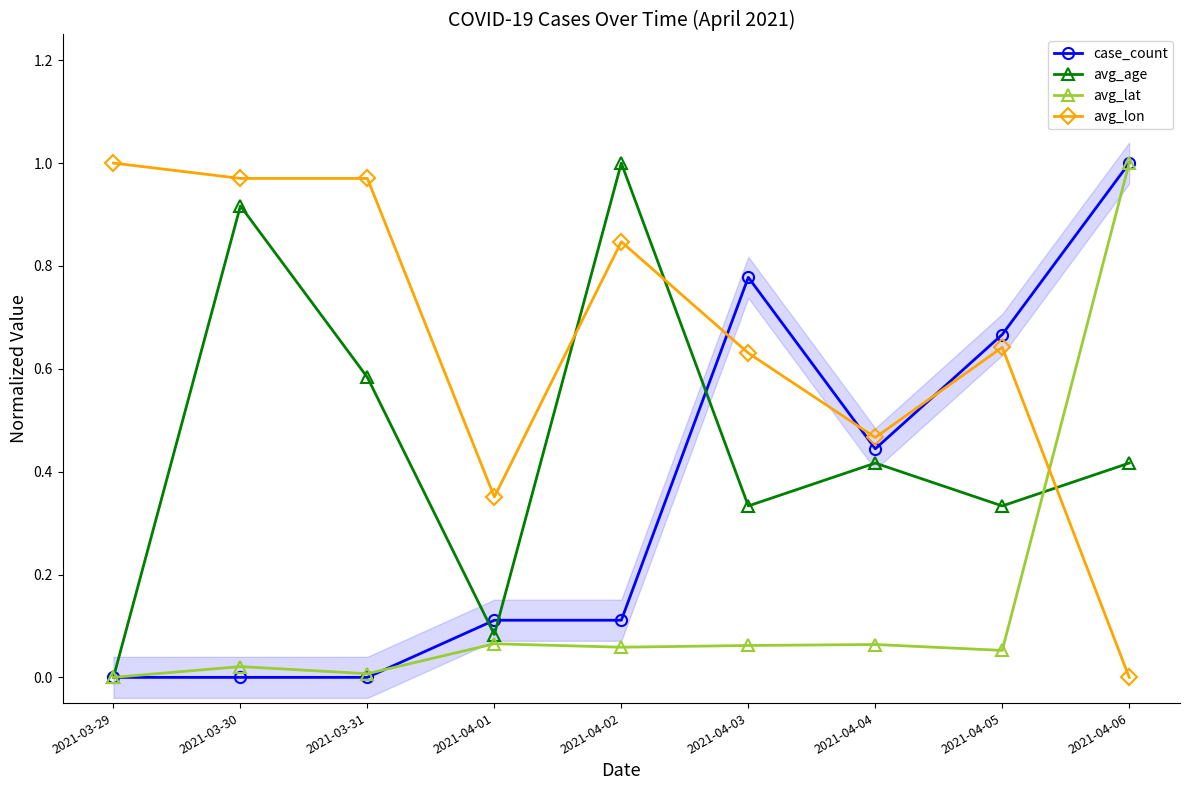

What is the average value of the avg_lon series?

0.7